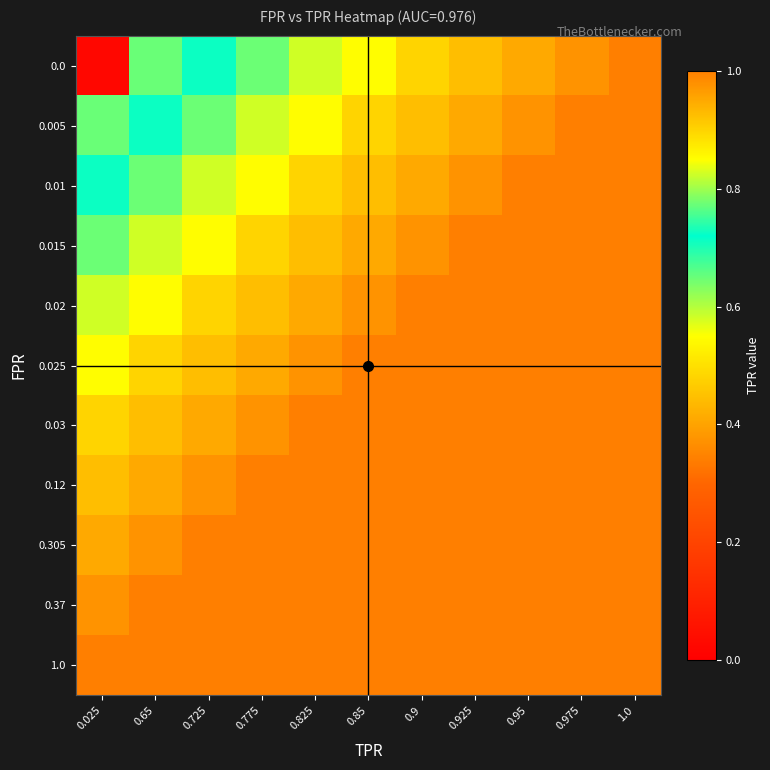

At which category is the sum across all series the highest?

1.0